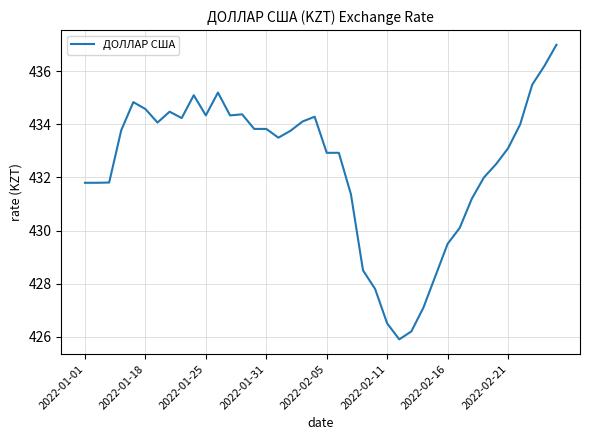

Does the chart display data point markers on the line(s)?

No